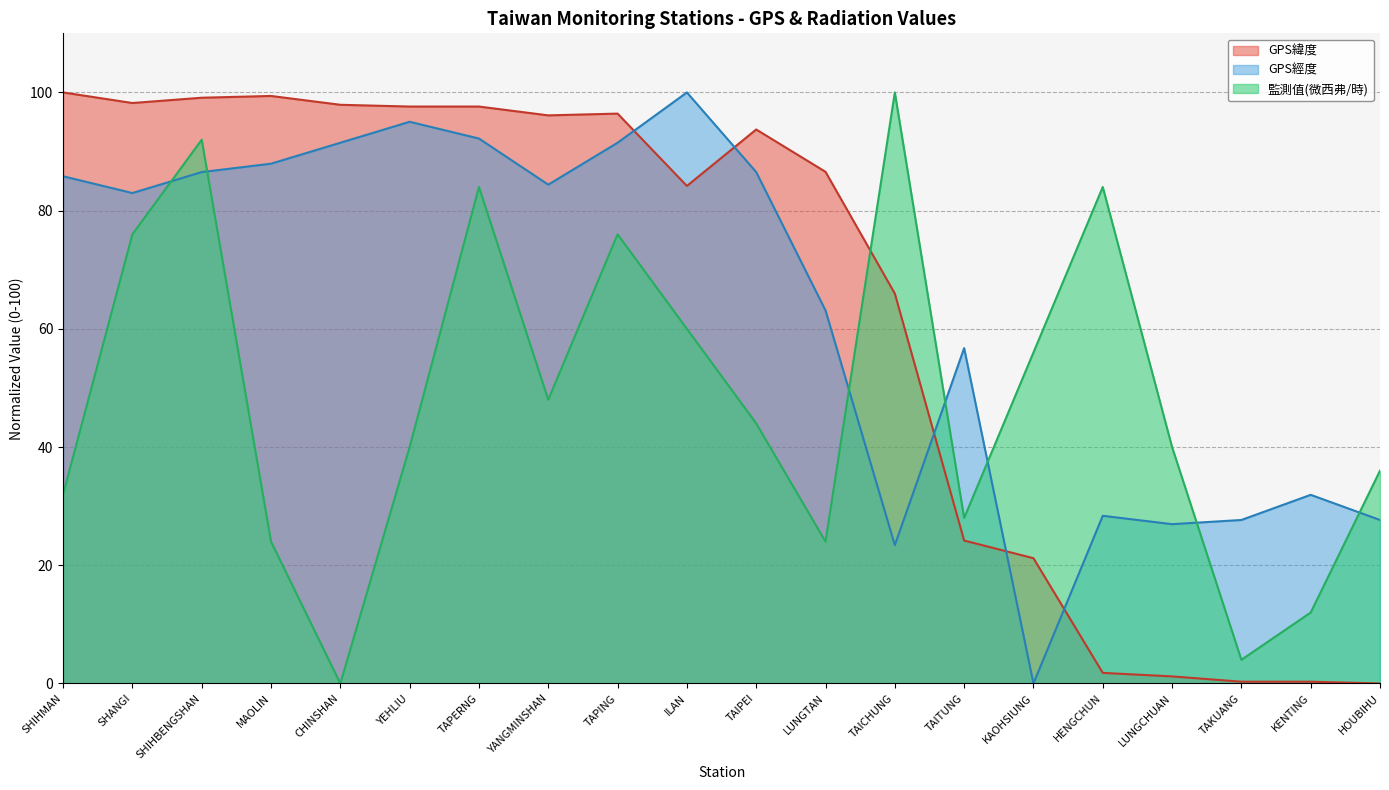

Reading left to right, transcribe all the data shown in this chart.

GPS緯度: 100.0	98.2	99.1	99.4	97.9	97.6	97.6	96.1	96.4	84.2	93.7	86.6	66.0	24.2	21.2	1.8	1.2	0.3	0.3	0.0
GPS經度: 85.8	83.0	86.5	87.9	91.5	95.0	92.2	84.4	91.5	100.0	86.5	63.1	23.4	56.7	0.0	28.4	27.0	27.7	31.9	27.7
監測值(微西弗/時): 32.0	76.0	92.0	24.0	0.0	40.0	84.0	48.0	76.0	60.0	44.0	24.0	100.0	28.0	56.0	84.0	40.0	4.0	12.0	36.0